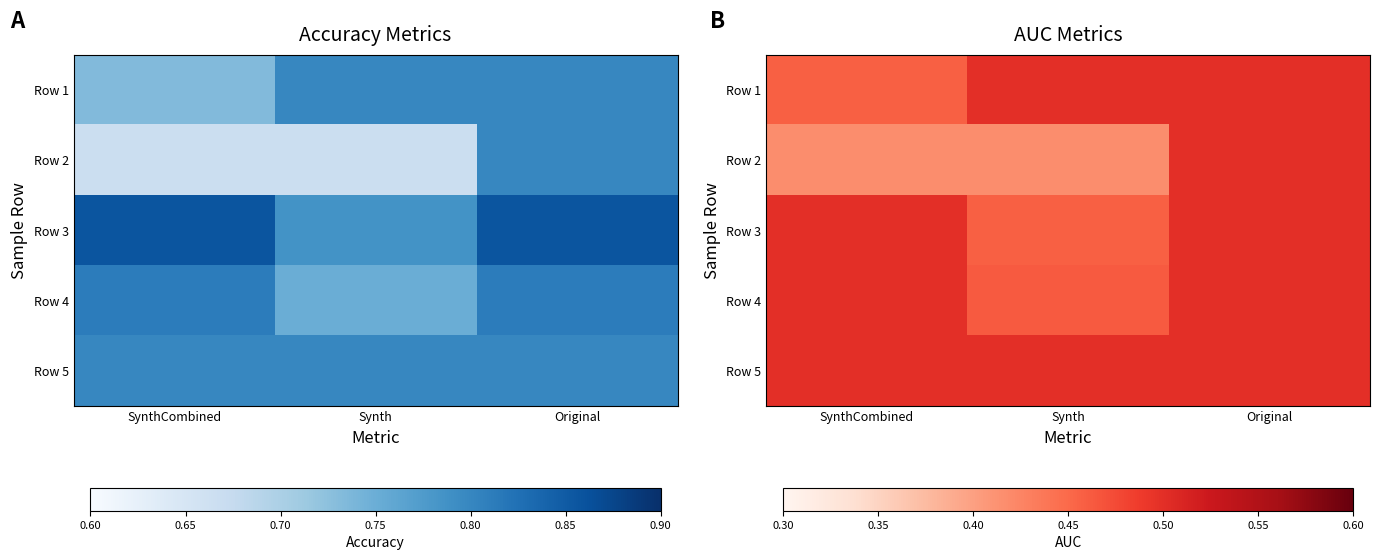

At Original, list the series in order from smallest to largest.

Row 1, Row 2, Row 3, Row 4, Row 5